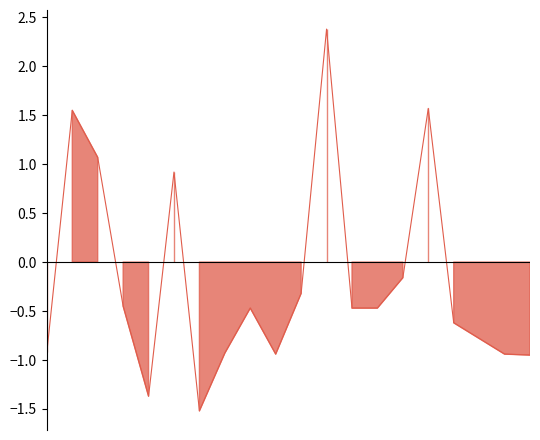

What is the sum of all values?

-3.8